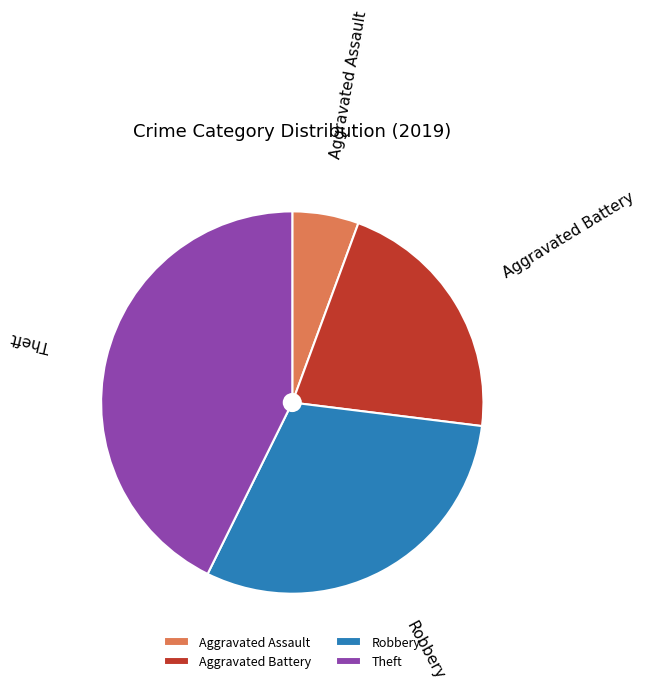

Rank the categories by value from highest to lowest.

Theft, Robbery, Aggravated Battery, Aggravated Assault